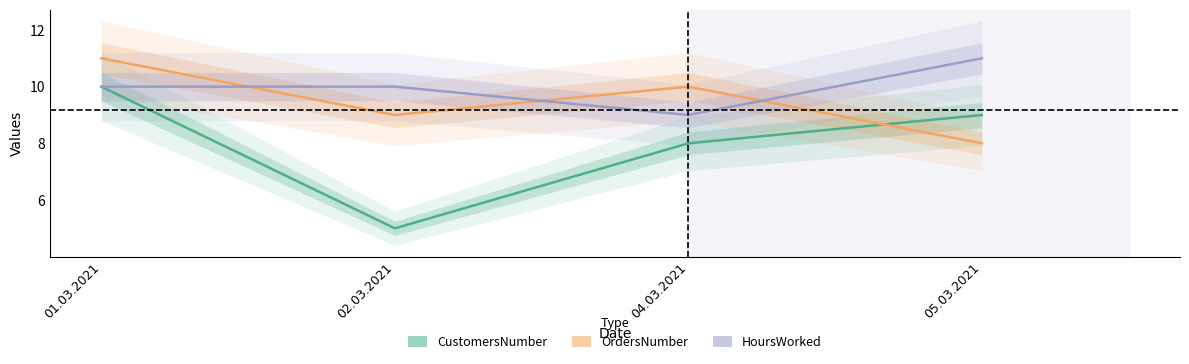

List the series in order of their peak value, lowest first.

CustomersNumber, OrdersNumber, HoursWorked